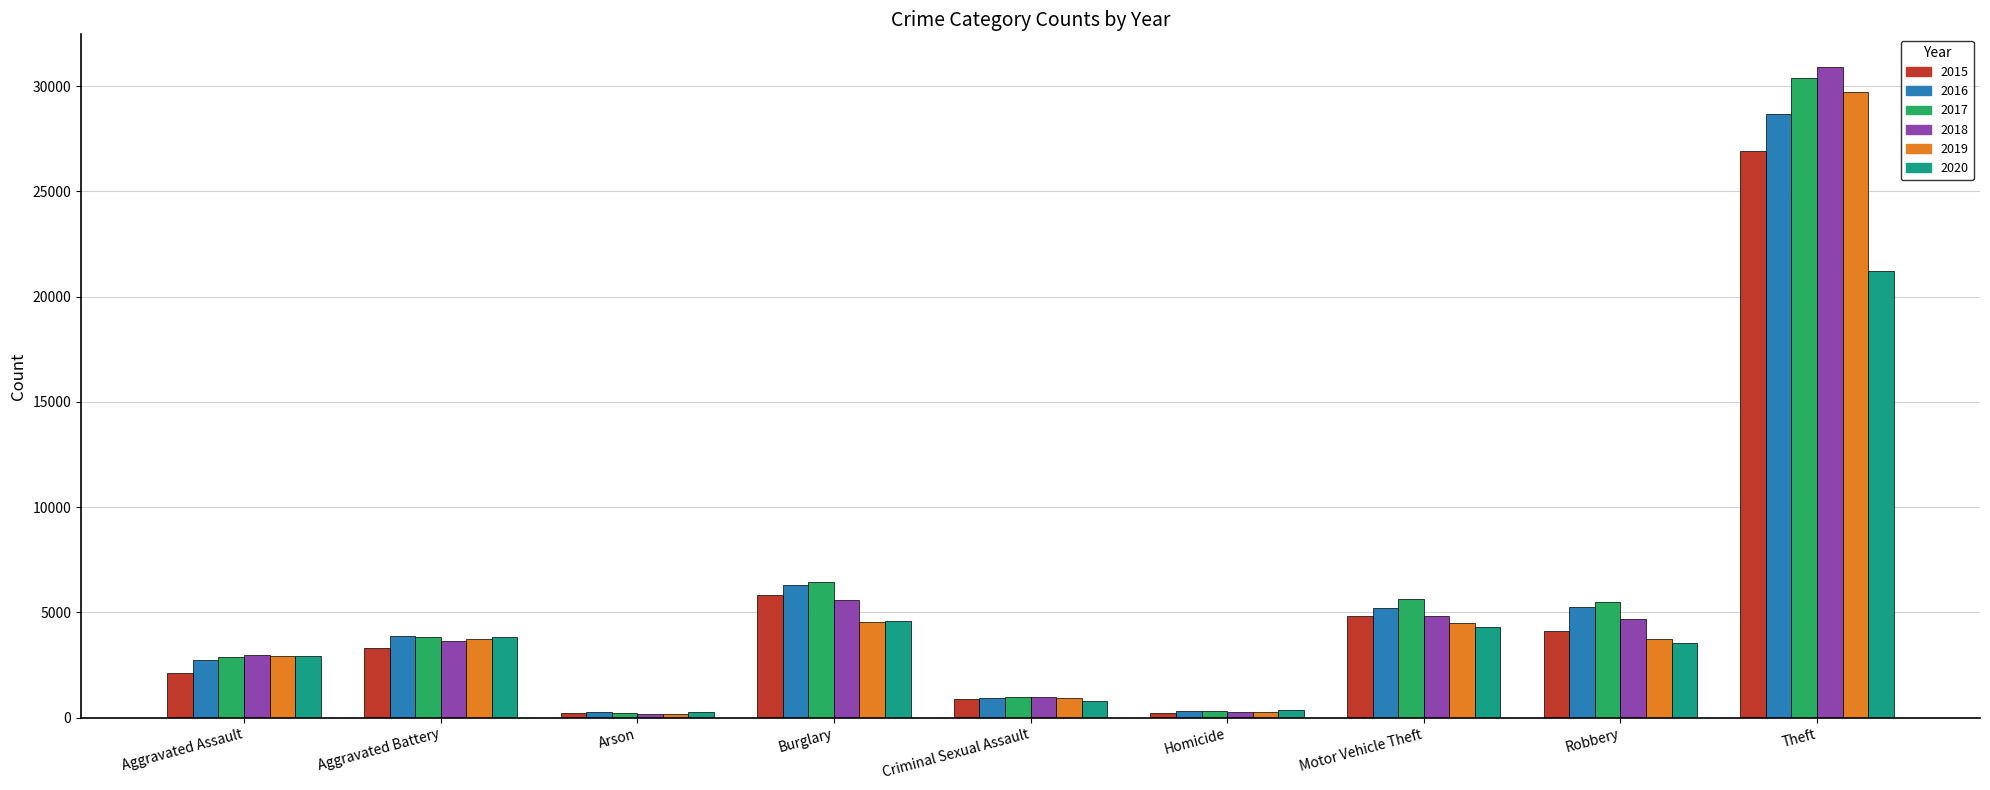

At which category is the sum across all series the highest?

Theft